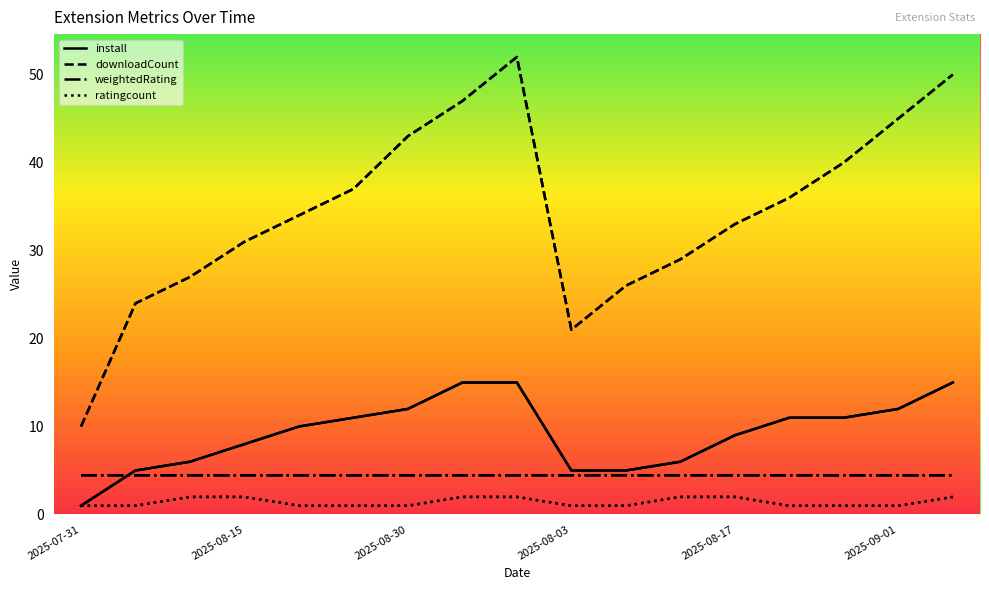

How many lines are shown in the chart?

4